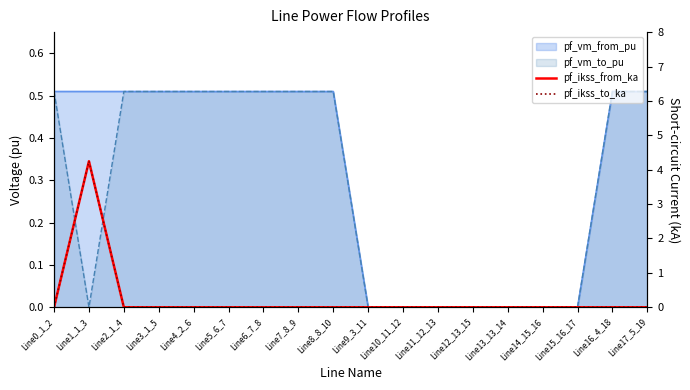

True or false: pf_ikss_to_ka has a value of 0.0 at Line8_8_10.

True